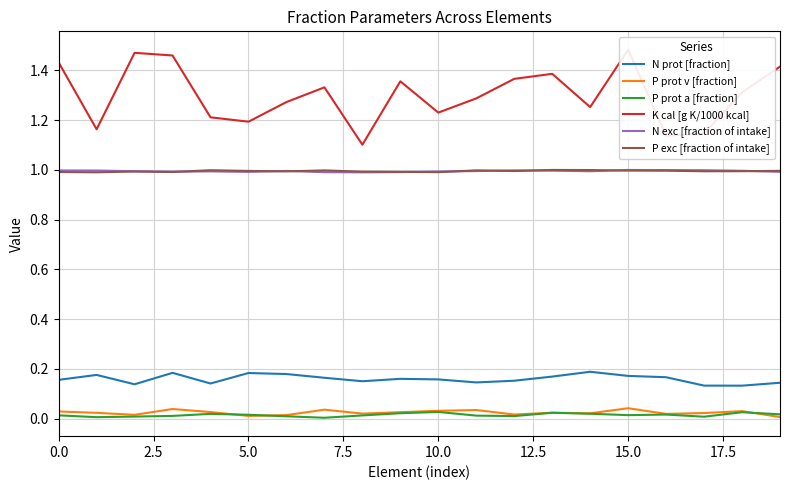

Count the number of data series in this chart.

6